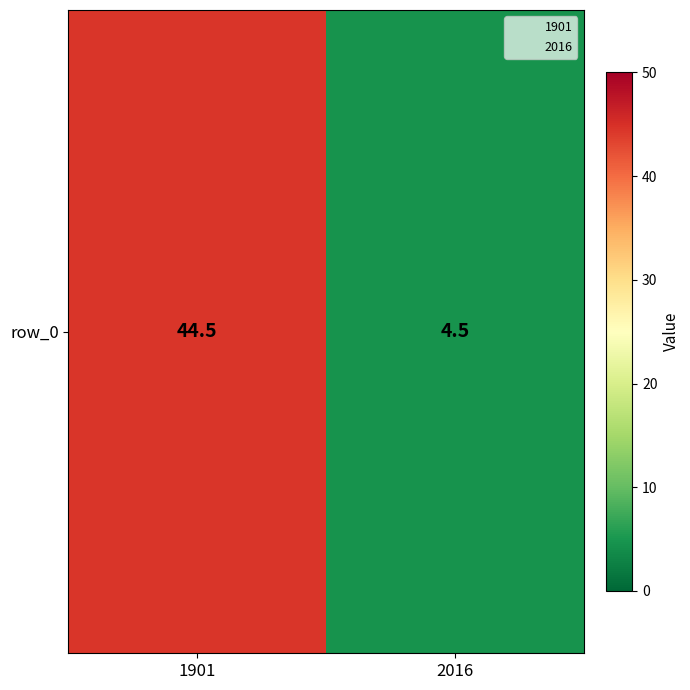

True or false: the data shows 2.8 at 2016.

False